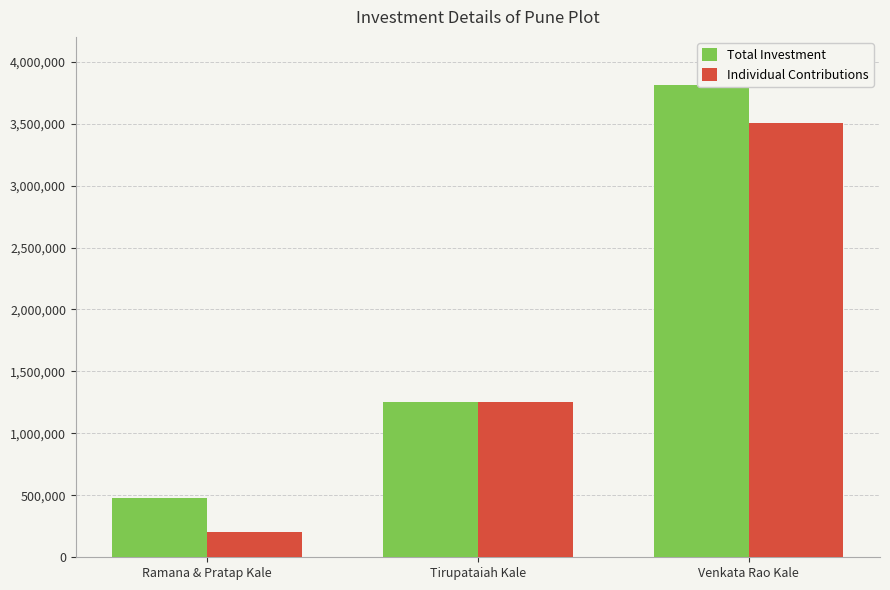

What are all the series names shown in the legend?

Total Investment, Individual Contributions